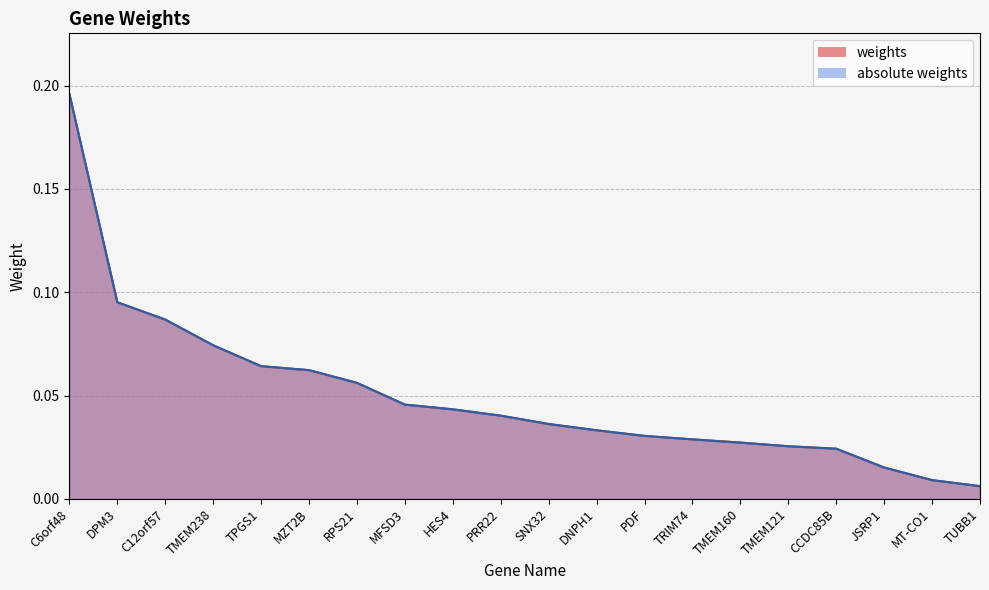

Count the number of data series in this chart.

2